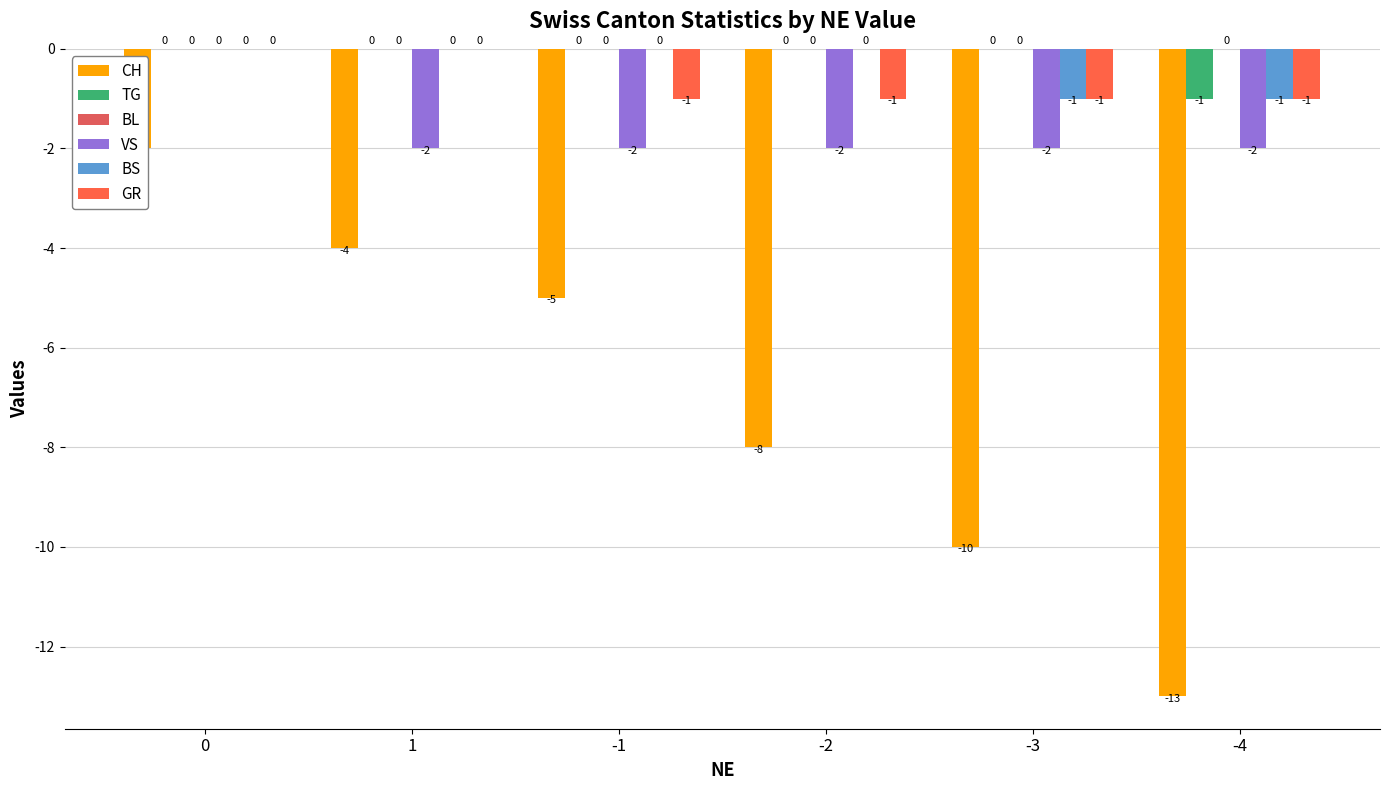

How many groups of bars are there?

6